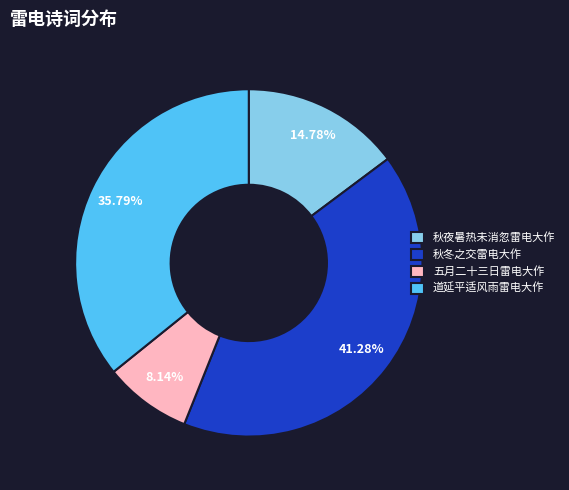

Which category has the biggest portion of the pie?

秋冬之交雷电大作